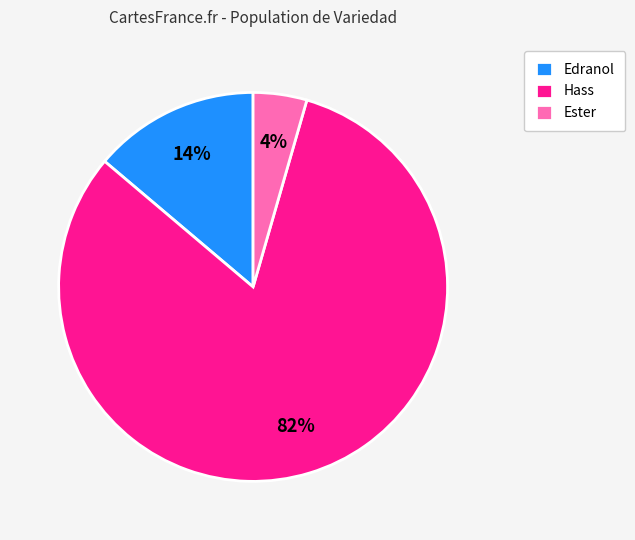

Does Hass represent more than half of the total?

Yes